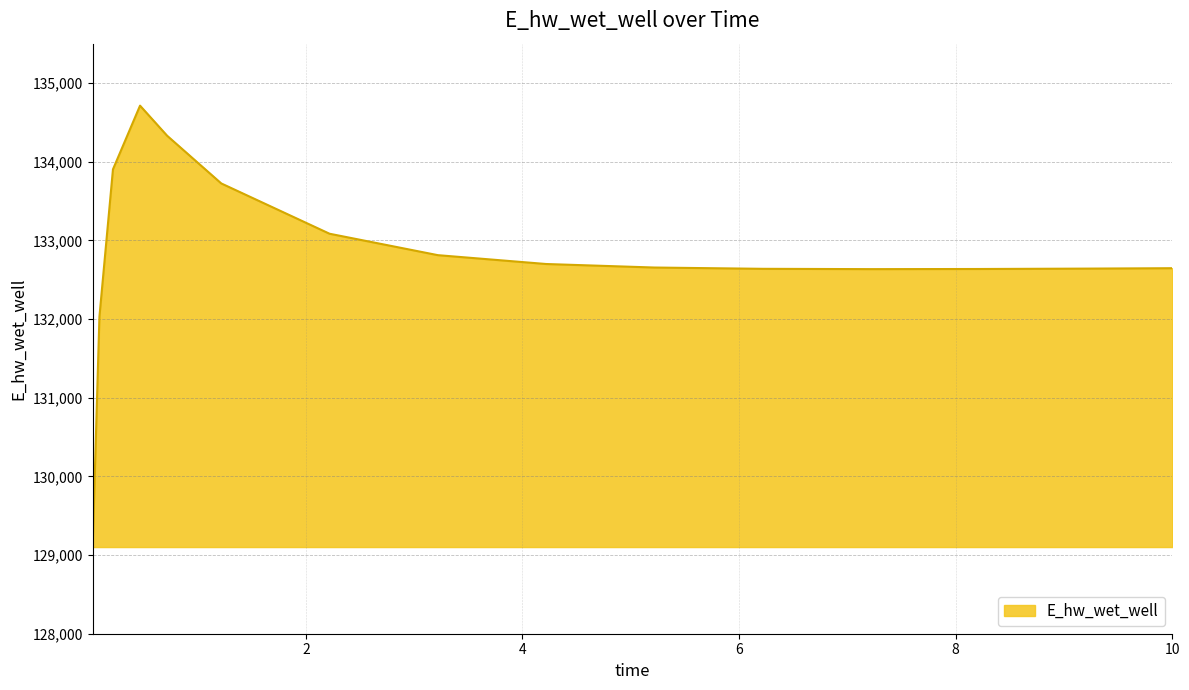

What is the difference between the maximum and minimum values?

5610.5